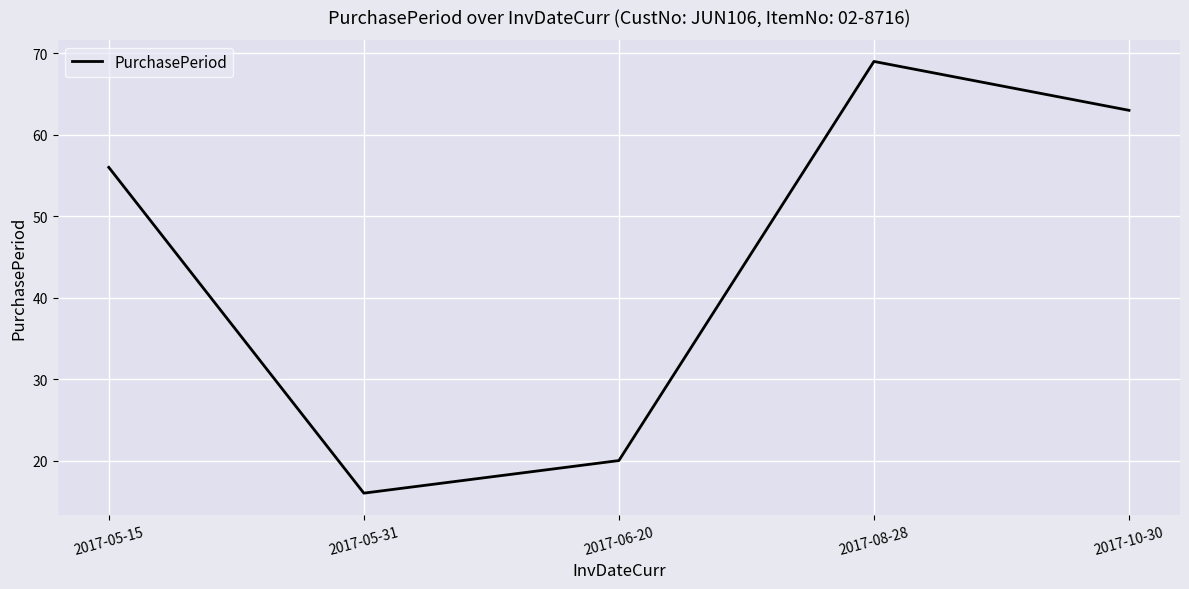

Between 2017-05-31 and 2017-05-15, which is larger?

2017-05-15